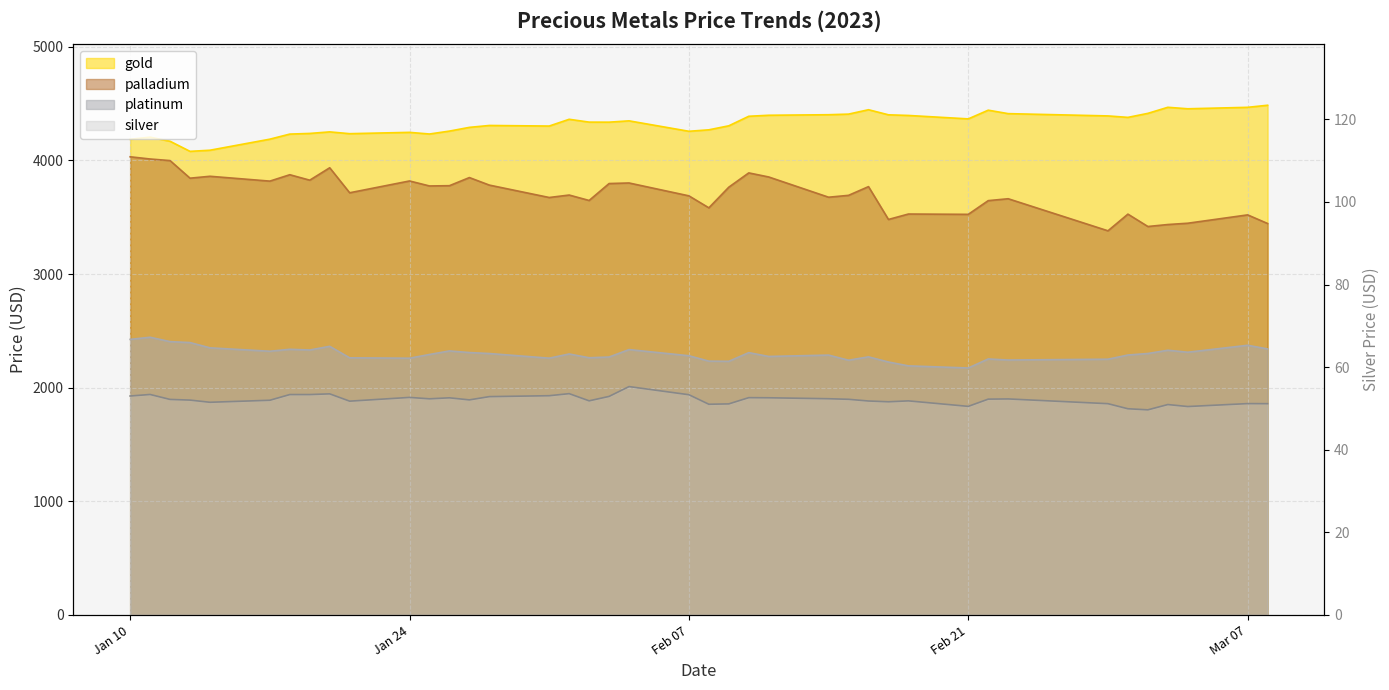

Reading left to right, transcribe all the data shown in this chart.

gold: 4186.4	4204.9	4168.8	4080.0	4090.0	4187.2	4232.0	4237.8	4251.4	4235.6	4247.2	4232.7	4258.4	4291.1	4307.9	4302.7	4362.3	4337.4	4336.9	4348.5	4256.7	4269.6	4304.9	4388.8	4397.7	4402.4	4407.7	4446.5	4401.7	4396.0	4365.8	4442.4	4412.0	4391.9	4379.1	4414.4	4467.8	4454.8	4467.6	4485.8
platinum: 2425.2	2443.9	2405.4	2397.0	2350.7	2320.7	2337.9	2331.7	2364.0	2262.8	2259.4	2292.2	2323.4	2309.1	2300.6	2259.8	2296.7	2263.5	2269.9	2335.3	2281.2	2233.7	2232.2	2308.5	2274.8	2286.8	2241.8	2271.3	2225.8	2192.0	2173.4	2252.8	2243.4	2250.6	2287.5	2300.8	2329.4	2312.0	2373.1	2341.1
palladium: 4032.2	4012.7	3998.7	3843.9	3860.7	3818.1	3874.4	3826.3	3935.6	3715.5	3819.4	3775.5	3777.8	3849.3	3783.0	3673.9	3695.5	3647.7	3796.7	3801.7	3688.4	3583.0	3764.8	3890.4	3854.5	3676.4	3692.8	3769.6	3480.6	3528.4	3525.6	3646.3	3663.0	3380.7	3527.5	3418.6	3435.9	3447.4	3520.9	3444.9
silver: 53.0	53.4	52.2	52.0	51.5	52.0	53.4	53.4	53.5	51.8	52.7	52.3	52.6	52.1	52.9	53.1	53.6	51.8	52.9	55.3	53.3	51.0	51.1	52.6	52.6	52.4	52.2	51.8	51.6	51.8	50.5	52.2	52.3	51.1	49.9	49.7	50.9	50.5	51.2	51.1